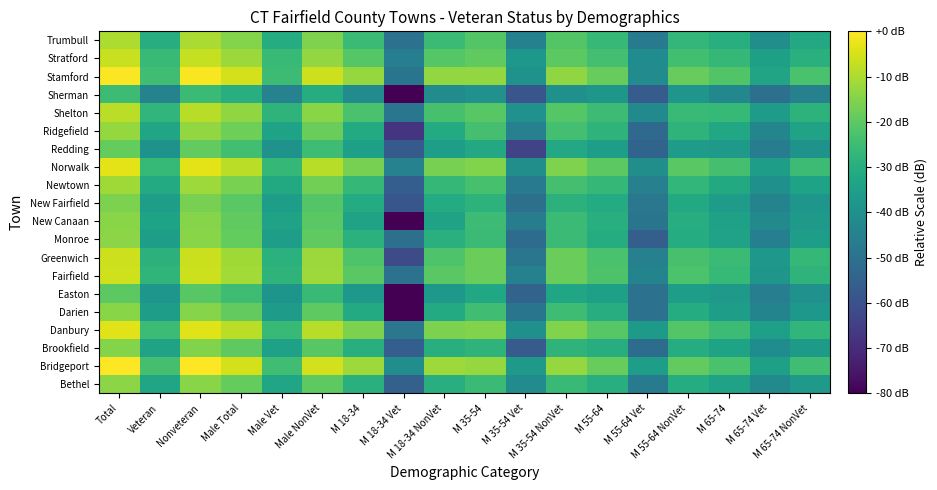

Between M 18-34 Vet and Male Vet, which is larger?

Male Vet